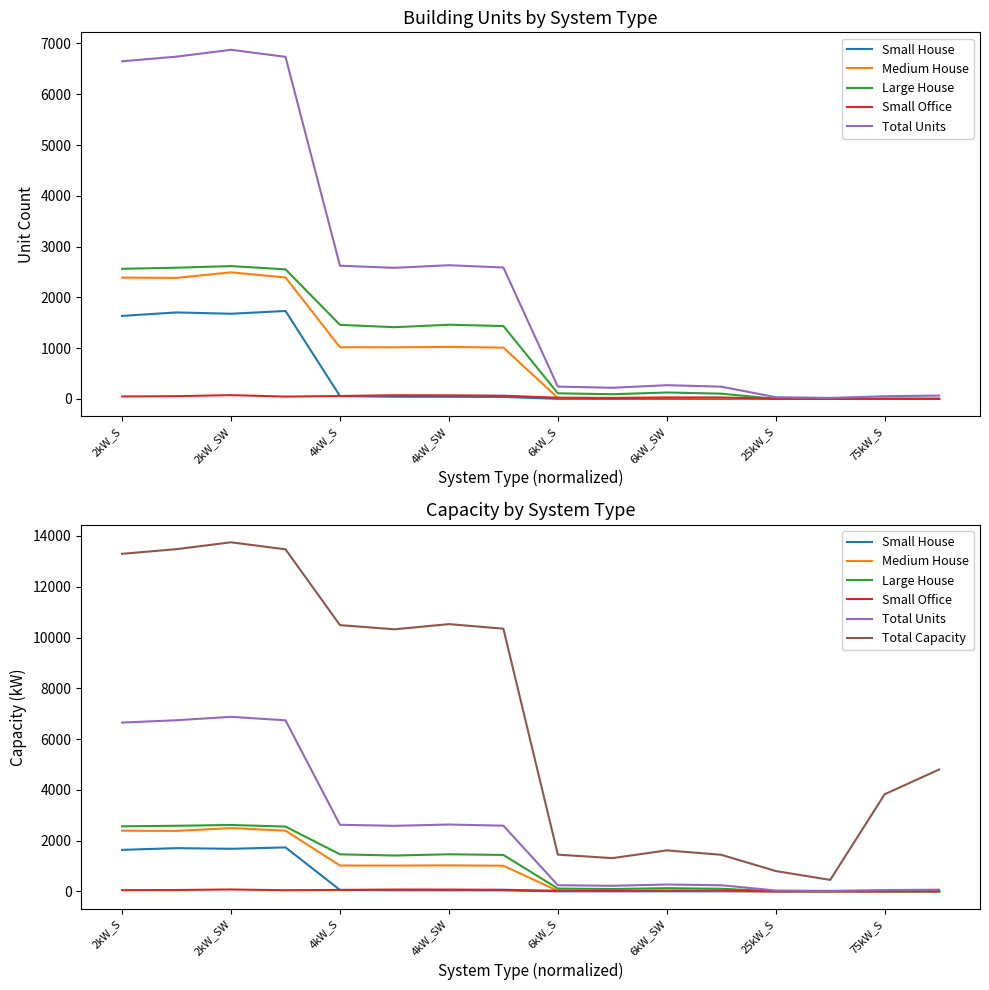

What is the value of the Small Office point at the 11th from the left?

24